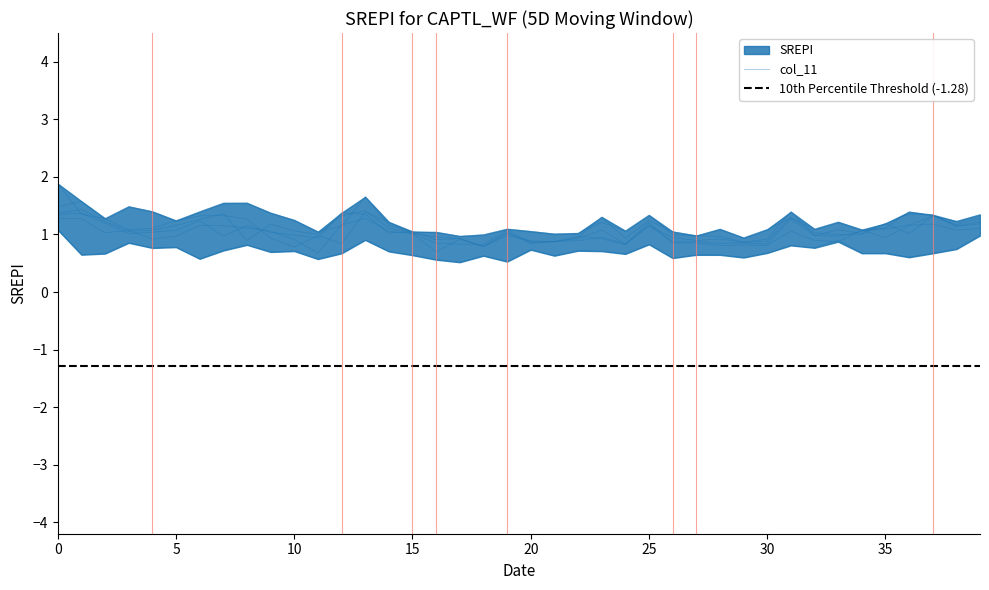

In col_11, how many points are lower than both neighbors (excluding endpoints)?

12